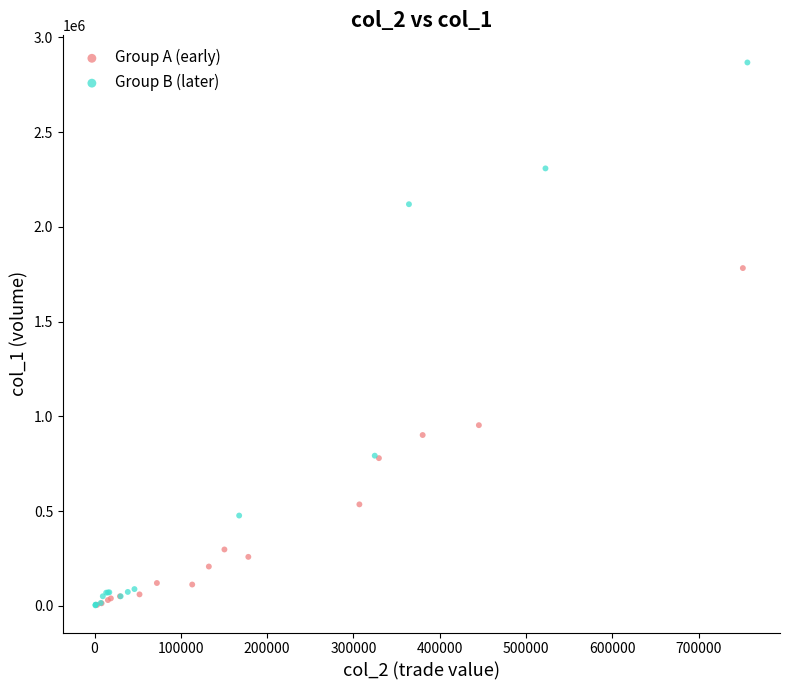

Which series has the largest Y range (max minus min)?

Group B (later)